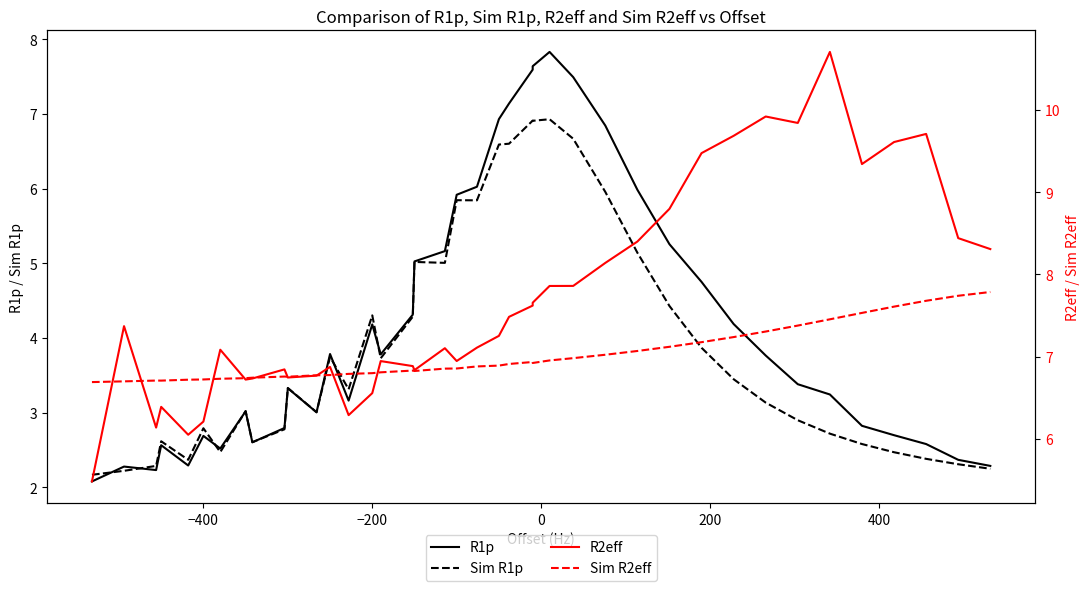

At how many categories does at least one series exceed 8?

13